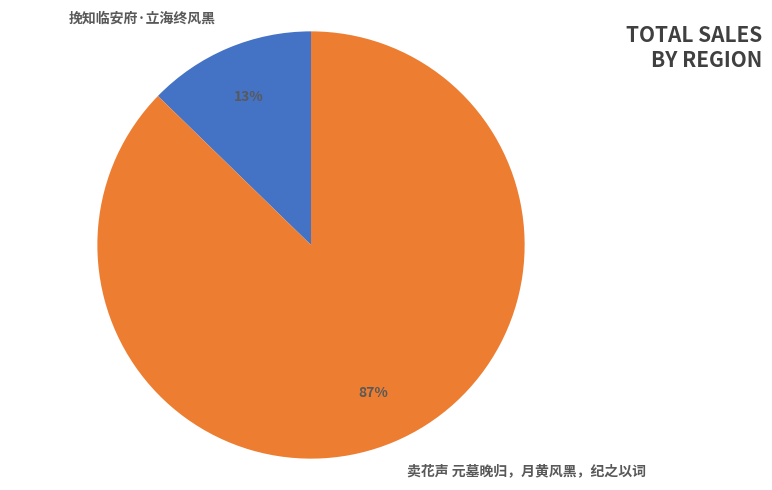

Do 卖花声 元墓晚归，月黄风黑，纪之以词 and 挽知临安府·立海终风黑 together represent more than half of the pie?

Yes